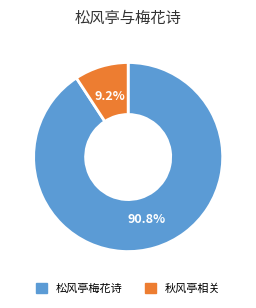

Does any single category account for the majority?

Yes